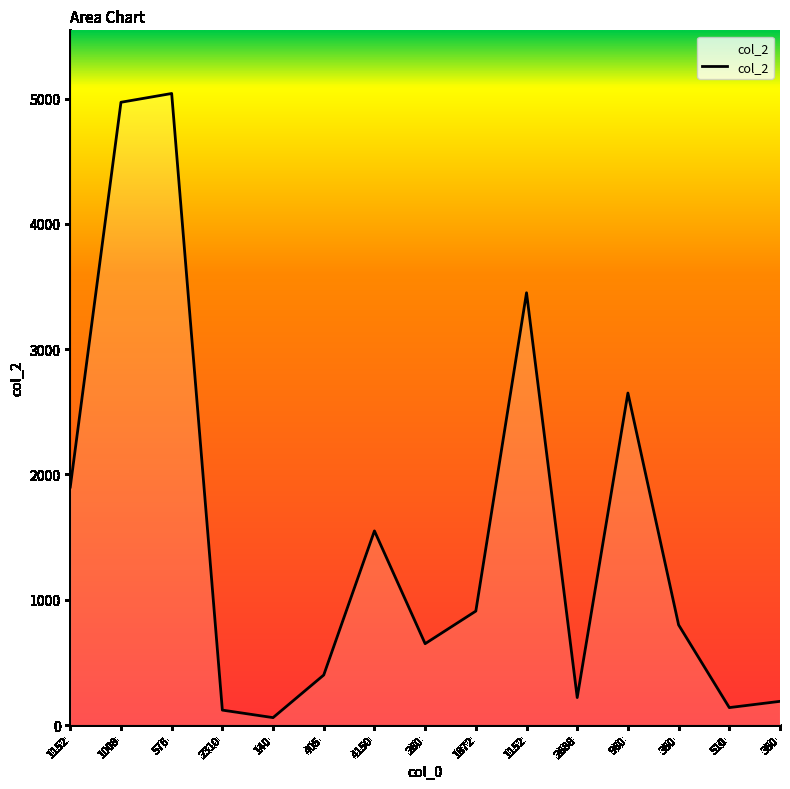

At which label is the value closest to 2550?

960